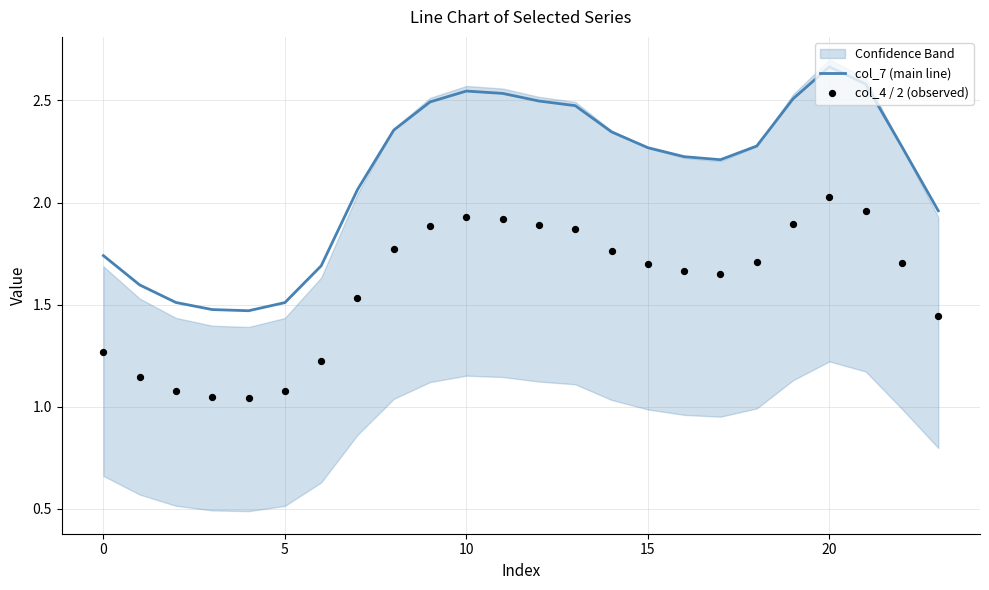

Which series contains the highest Y value?

col_7 (main line)